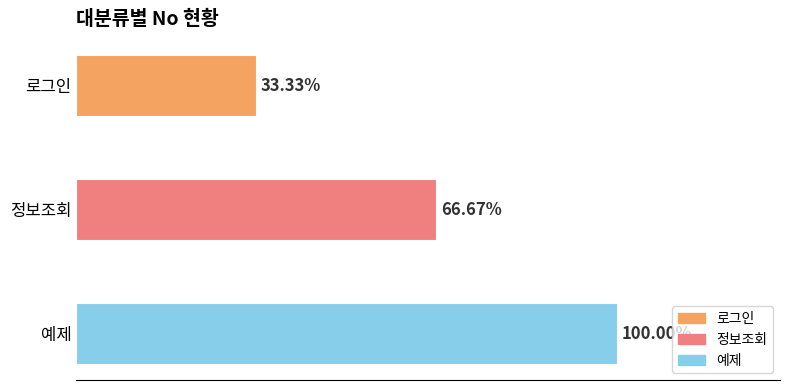

List the labels in order of value, largest first.

예제, 정보조회, 로그인